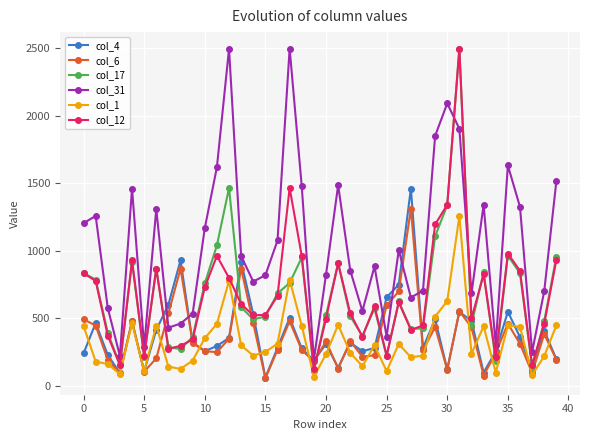

True or false: col_31 and col_17 cross at least once.

True